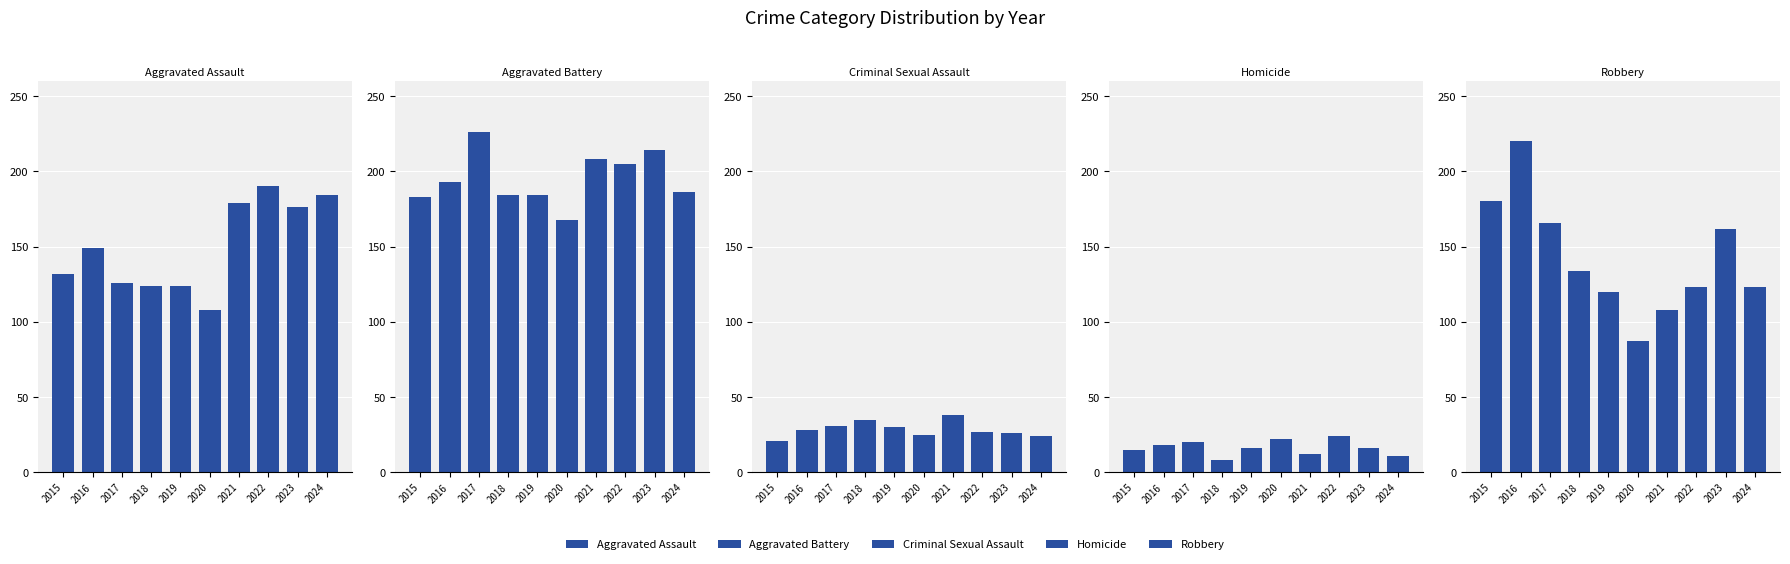

What are all the series names shown in the legend?

Aggravated Assault, Aggravated Battery, Criminal Sexual Assault, Homicide, Robbery